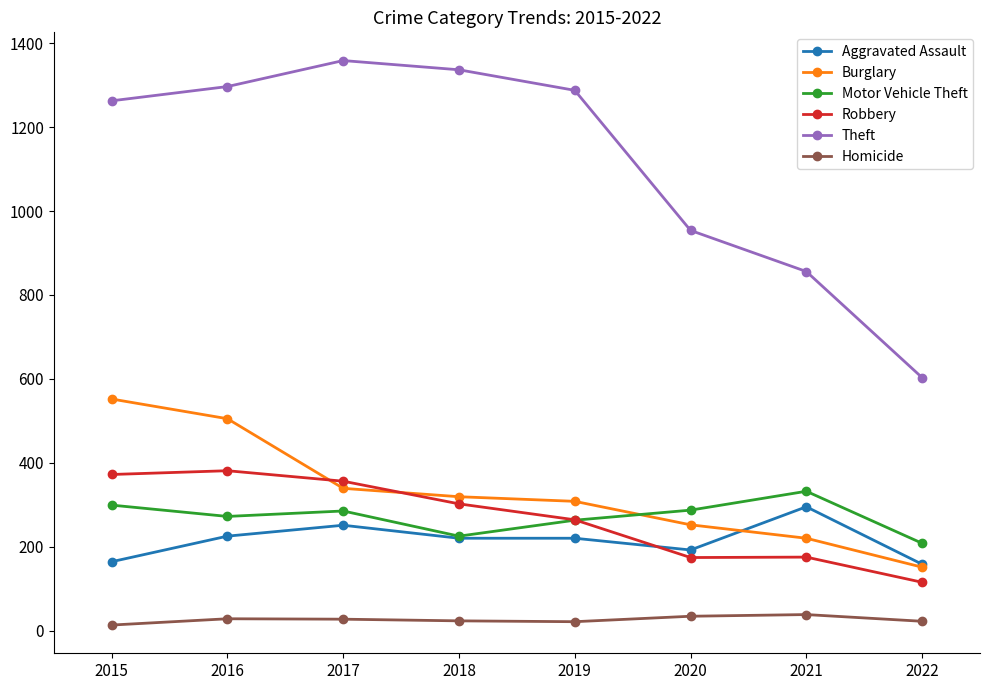

What are all the series names shown in the legend?

Aggravated Assault, Burglary, Motor Vehicle Theft, Robbery, Theft, Homicide